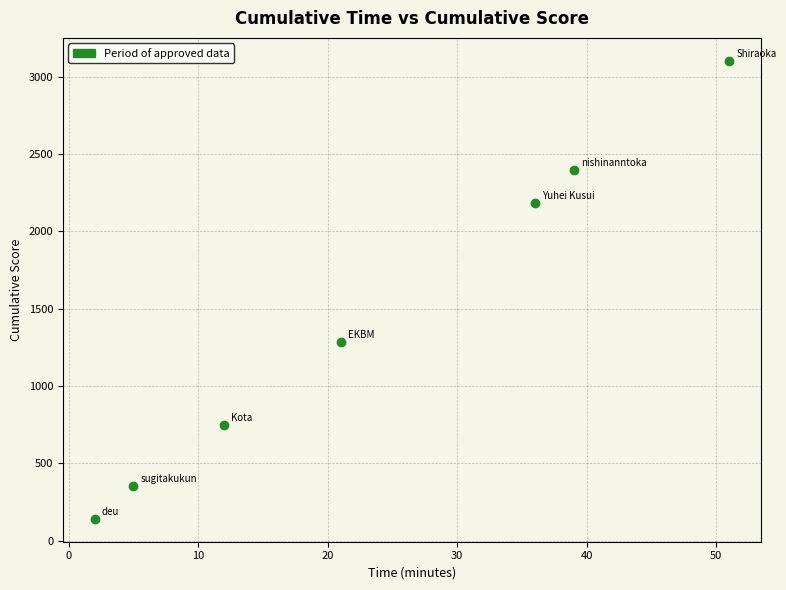

What Y value in the scatter plot is closest to 1622?

1284